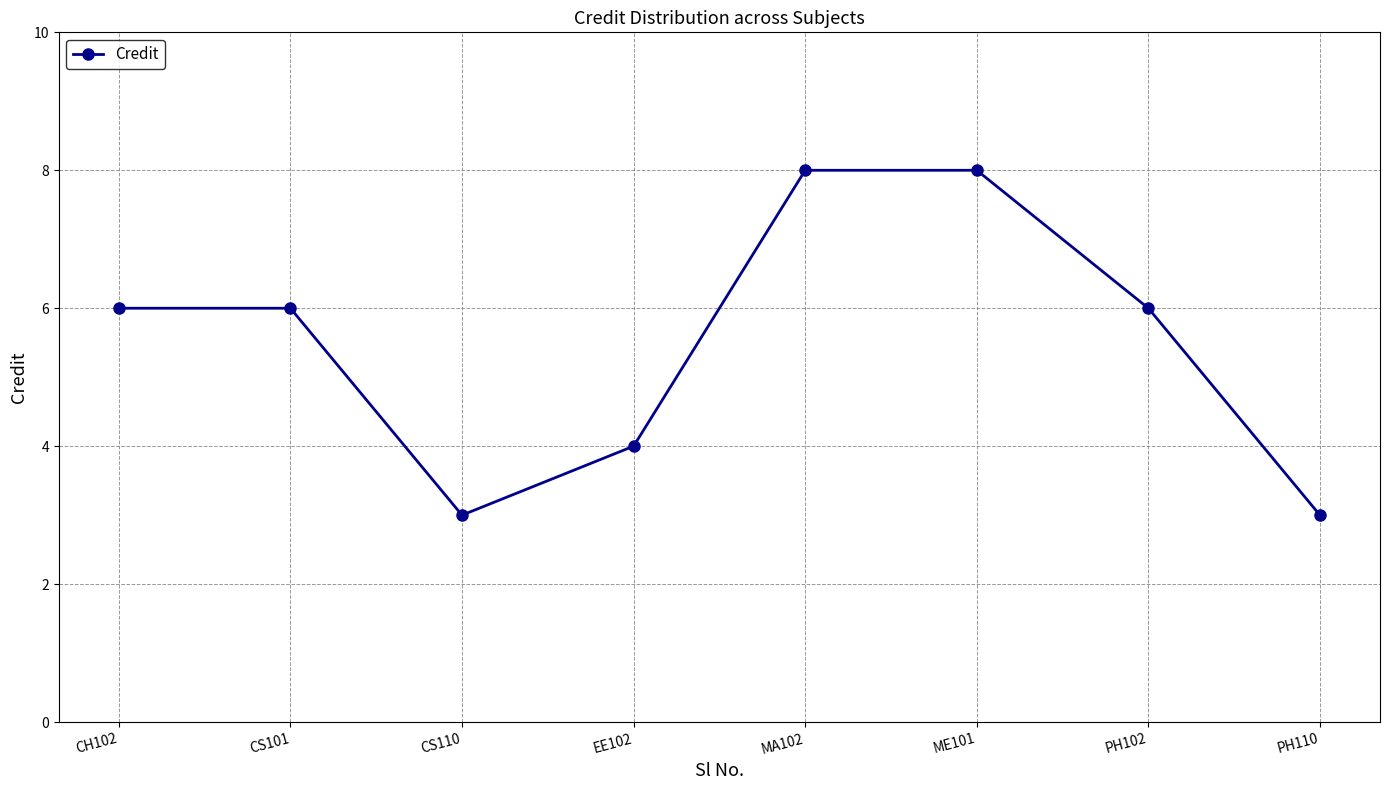

What is the smallest value displayed?

3